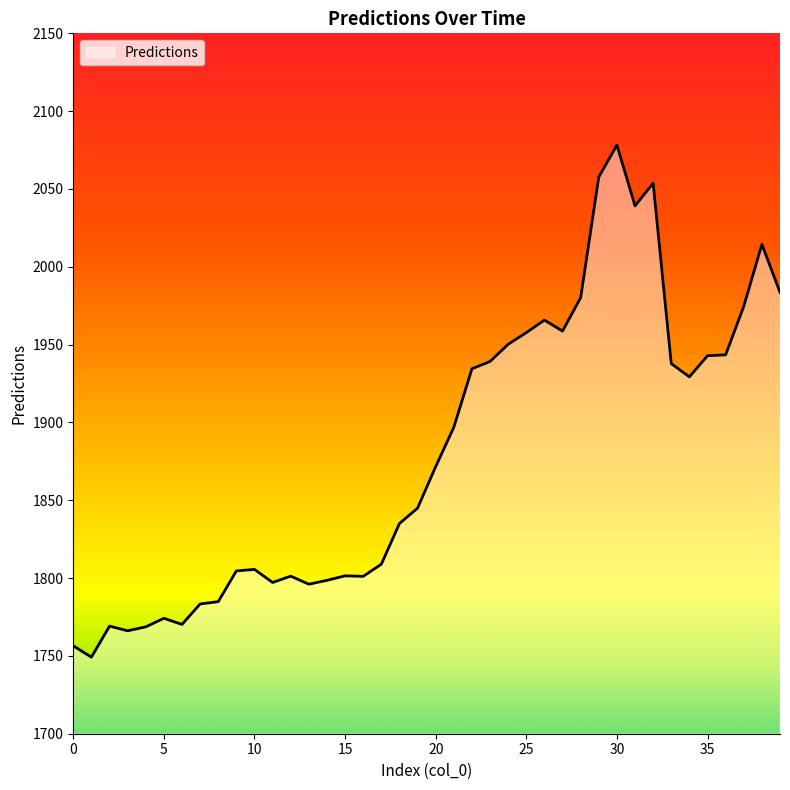

What is the difference between the maximum and minimum values?

329.0